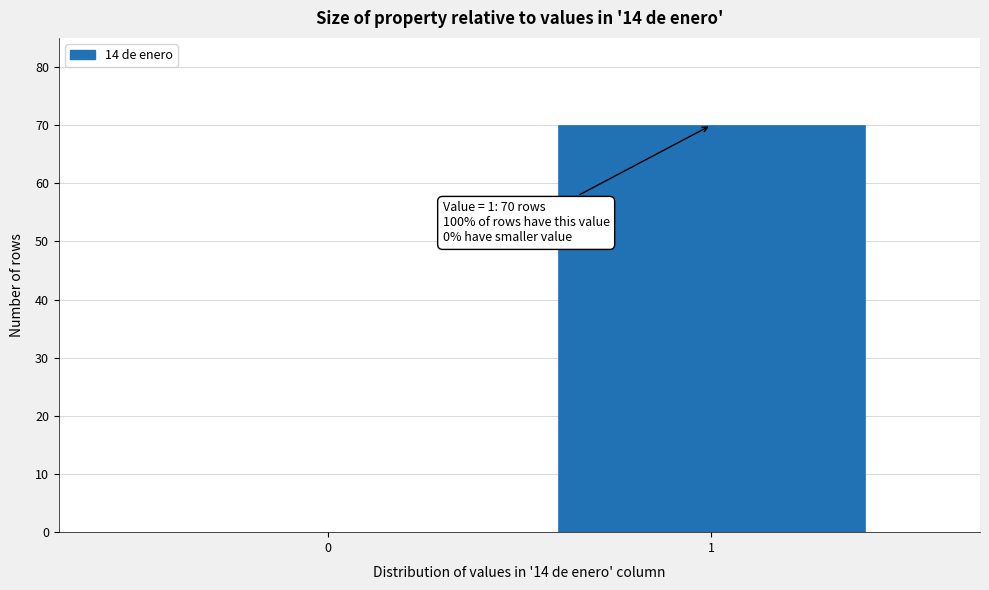

Reading right to left, list all the values displayed in this chart.

1=70	0=0